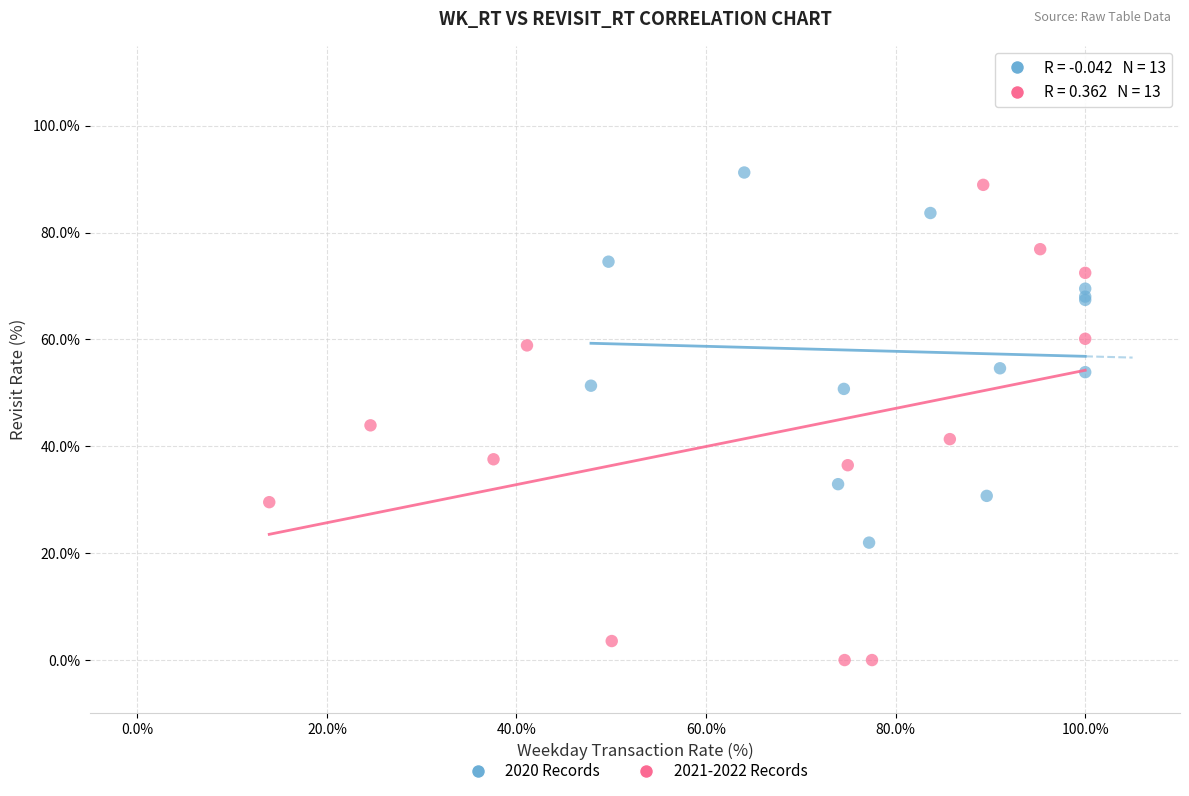

Which series has the largest Y range (max minus min)?

2021-2022 Records